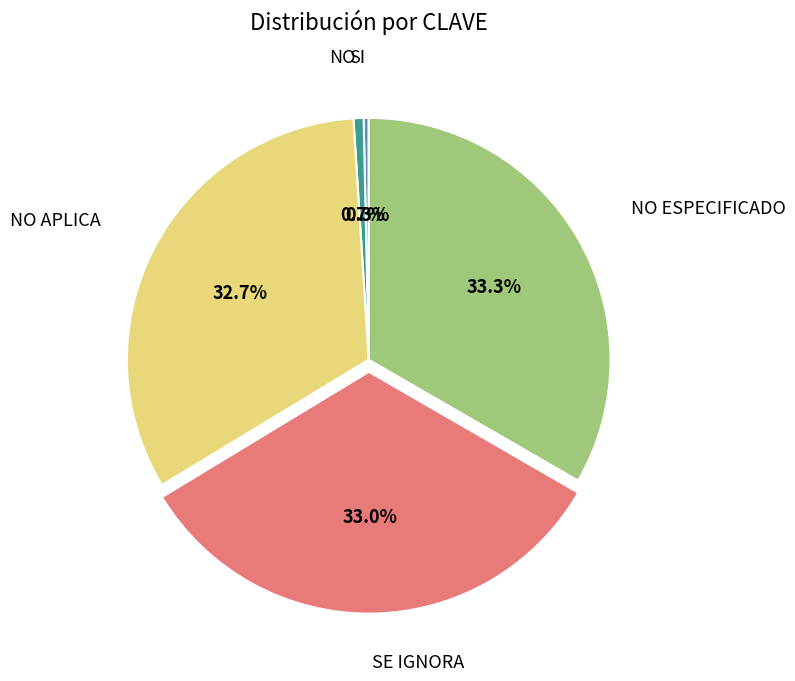

Count the number of slices in the pie.

5